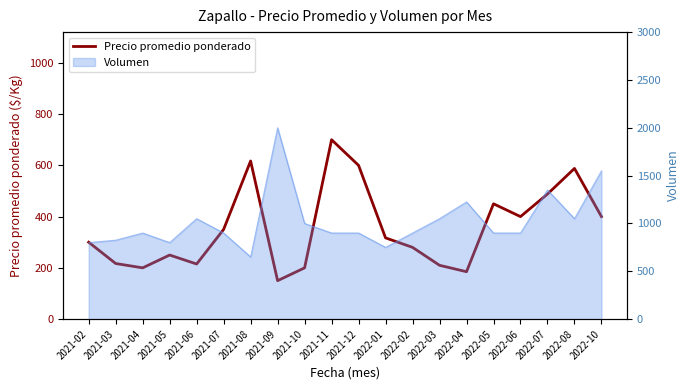

Rank the categories by value from highest to lowest.

2021-11, 2021-08, 2021-12, 2022-08, 2022-07, 2022-05, 2022-06, 2022-10, 2021-07, 2022-01, 2021-02, 2022-02, 2021-05, 2021-03, 2021-06, 2022-03, 2021-04, 2021-10, 2022-04, 2021-09